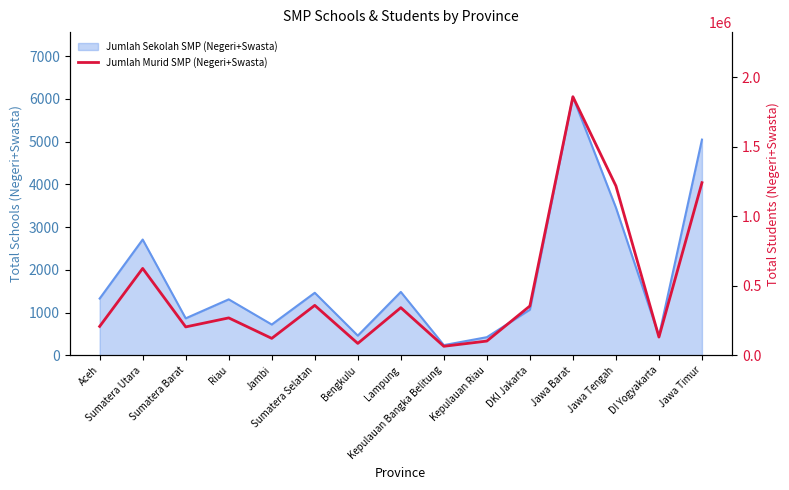

The value at Jawa Timur is 1881799. True or false?

False